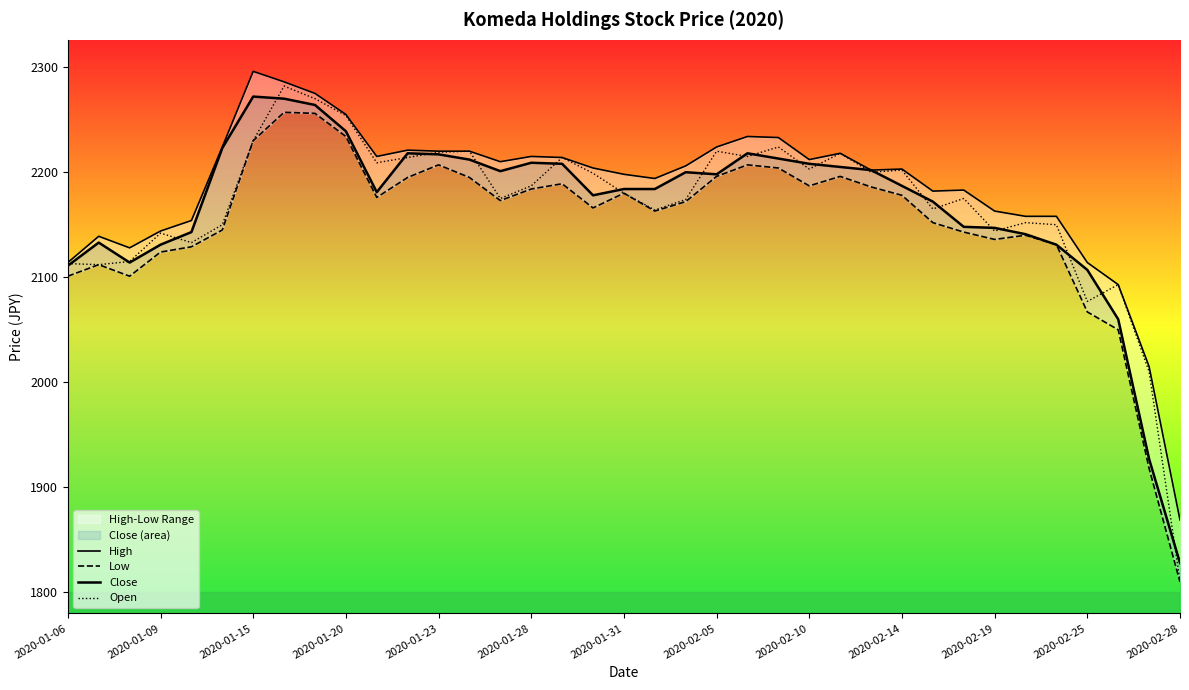

How many data points in Low are less than 2173?

18